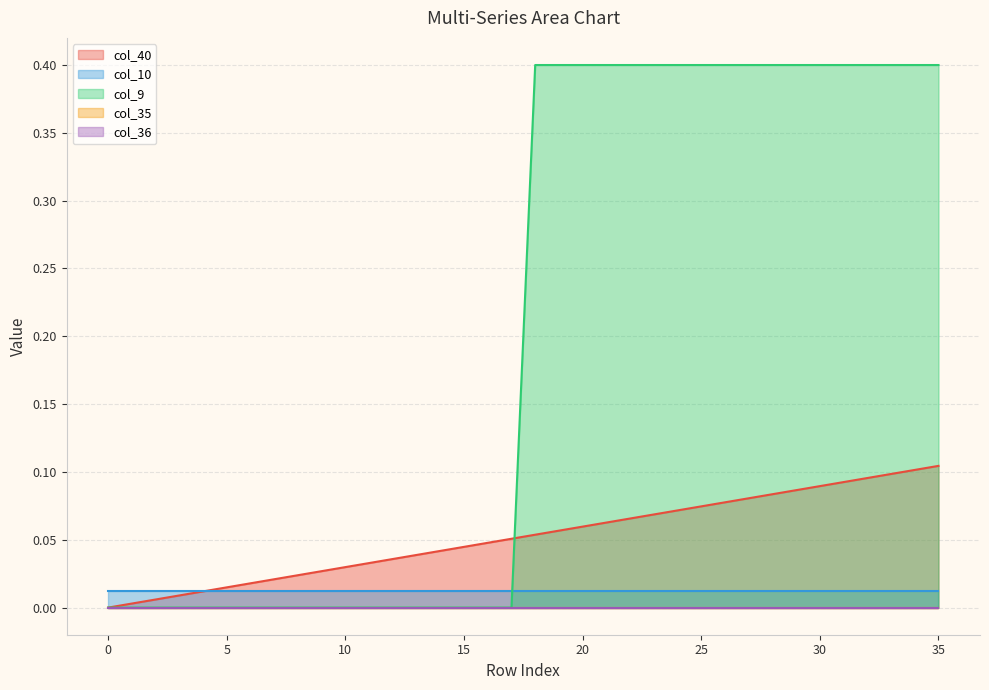

Between 28 and 35, which is larger?

35